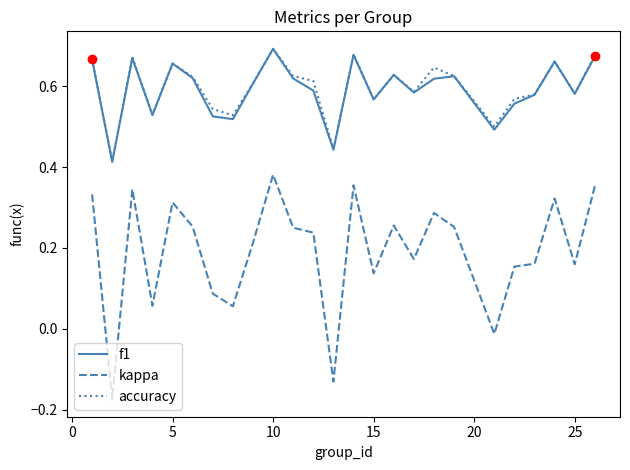

What are all the series names shown in the legend?

f1, kappa, accuracy